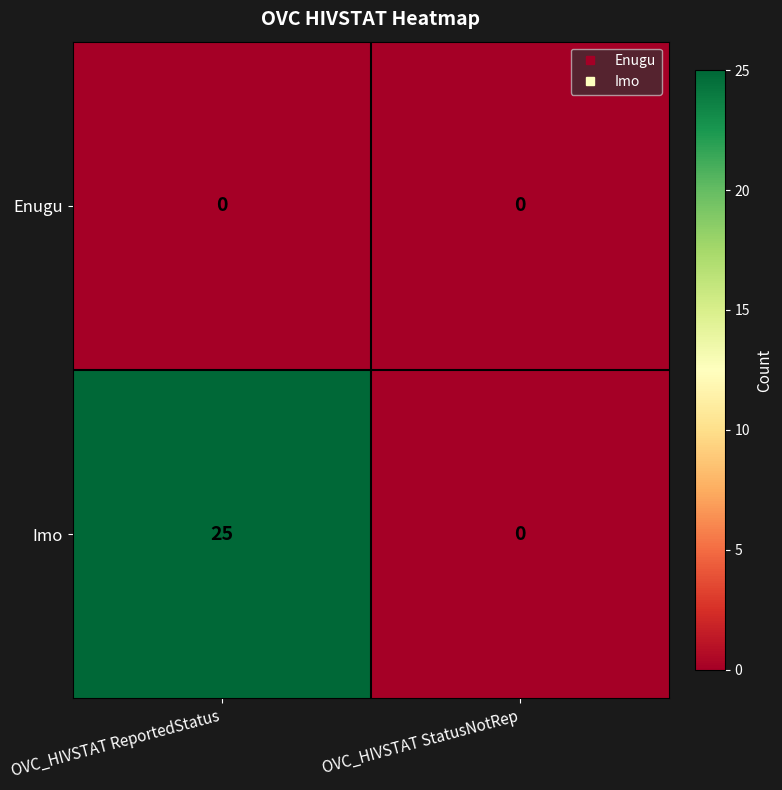

What is the greatest value displayed?

25